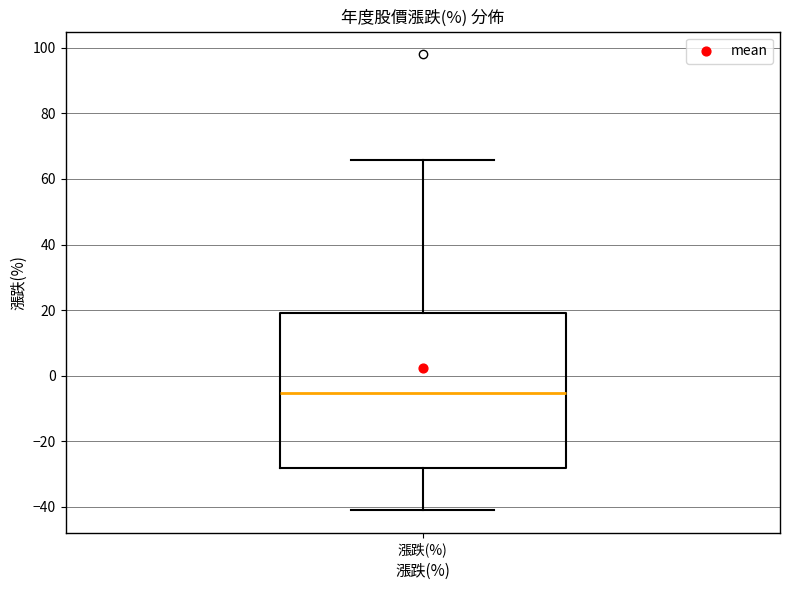

Where is the lower edge of the box for 漲跌(%) on the y-axis? The values are not printed on the chart, so give them approximately, as read against the axis.

-28